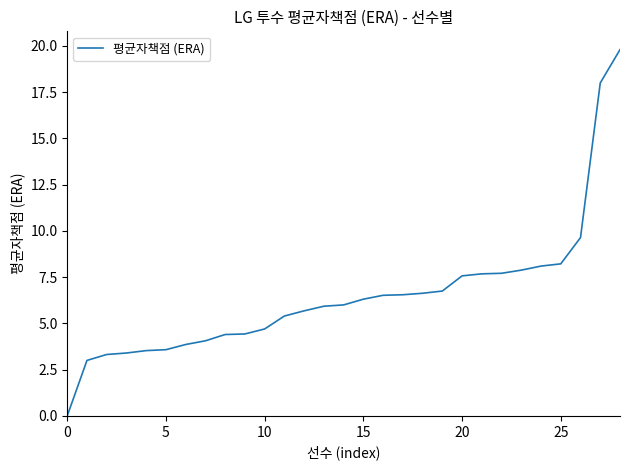

What is the maximum value shown in the chart?

19.8